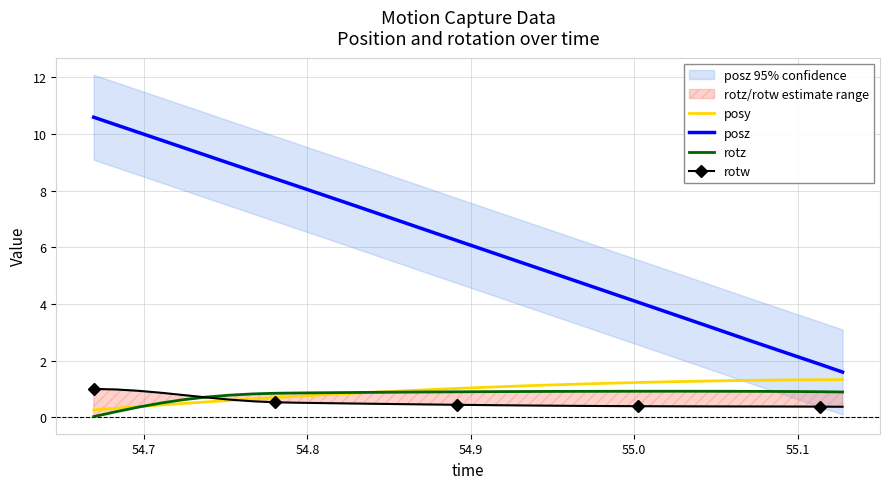

True or false: rotz and posz intersect in this chart.

False